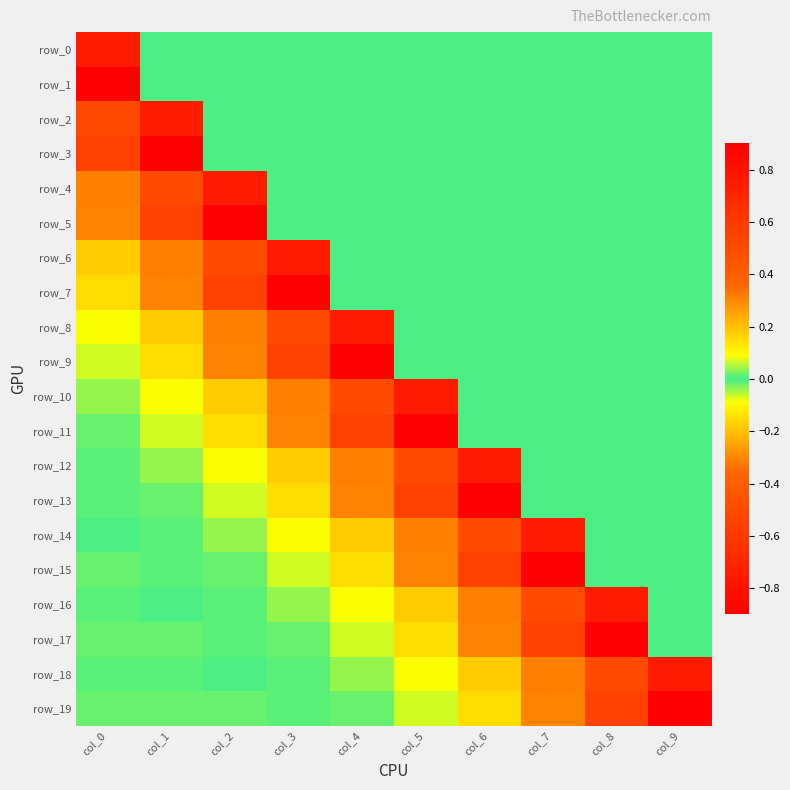

Rank the categories by row_4 value from lowest to highest.

col_3, col_4, col_5, col_6, col_7, col_8, col_9, col_0, col_1, col_2